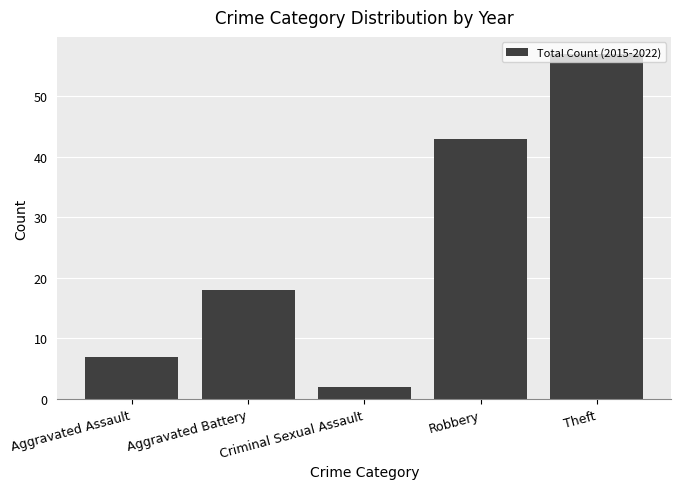

The chart shows a value of 57 at Theft. True or false?

True